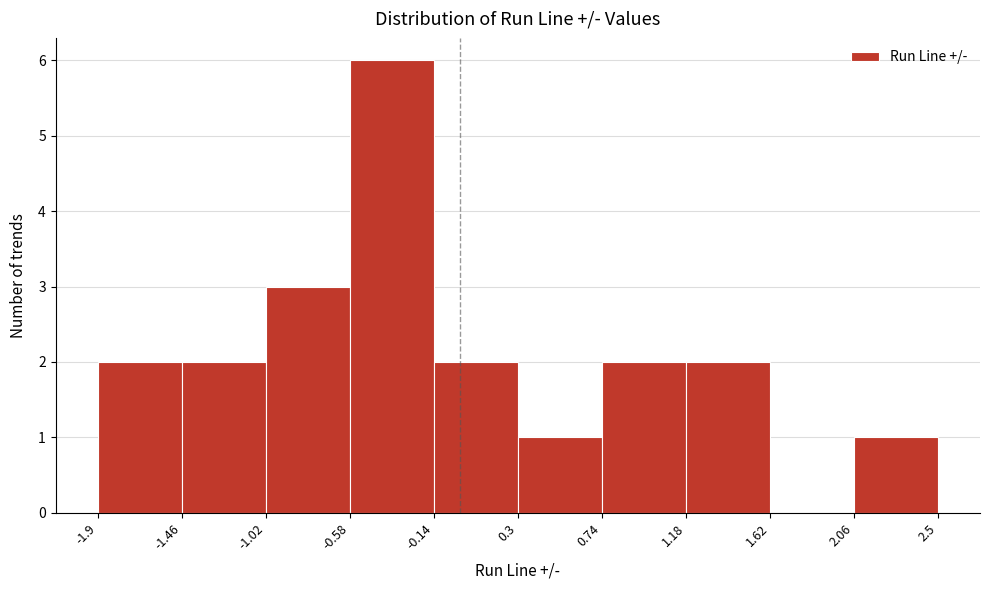

What is the height of the bar covering -1.46 to -1.02 on the x-axis? The values are not printed on the chart, so give them approximately, as read against the axis.

2